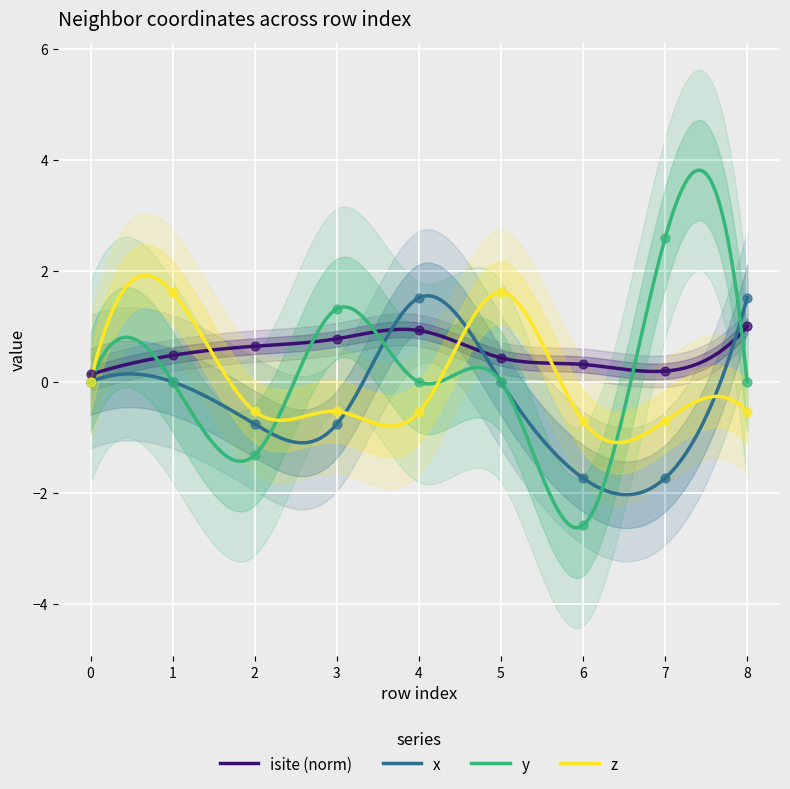

What is the total value across all series at 5?

2.0